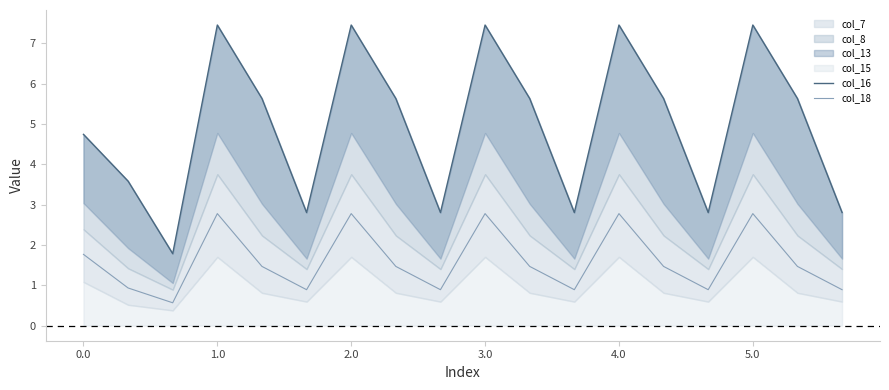

What is the value of the col_16 point at the 2nd from the left?

3.6